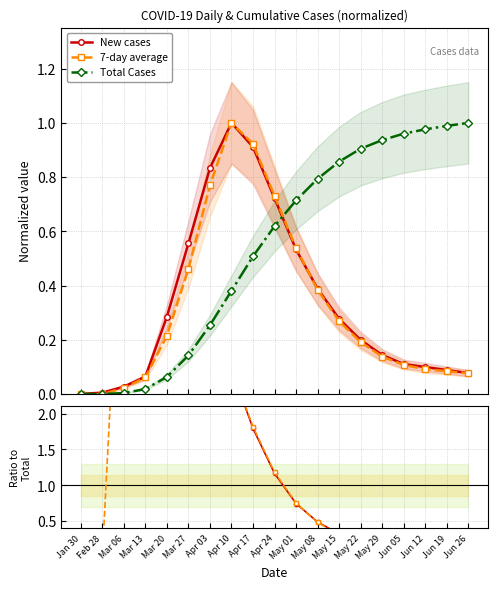

Which category has the lowest value across all series?

Jan 30